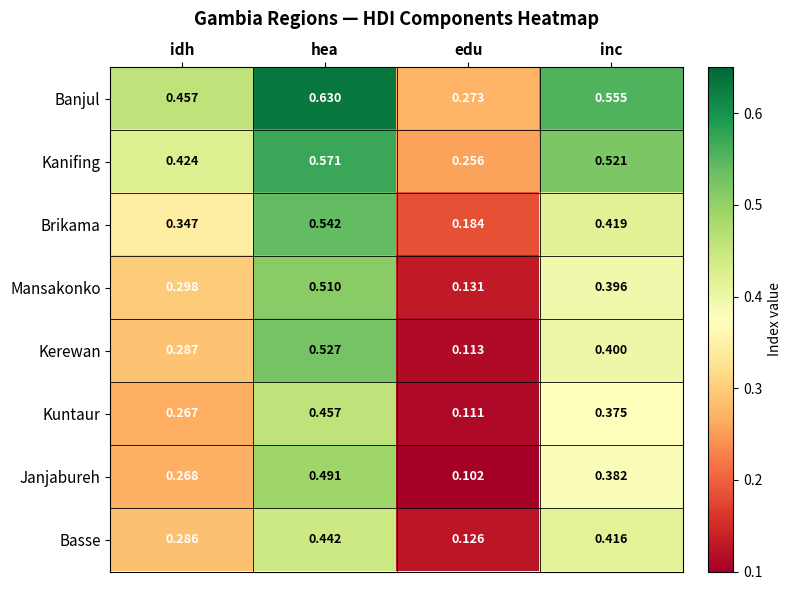

Is the value of Brikama at hea greater than the value of Kerewan at edu?

Yes